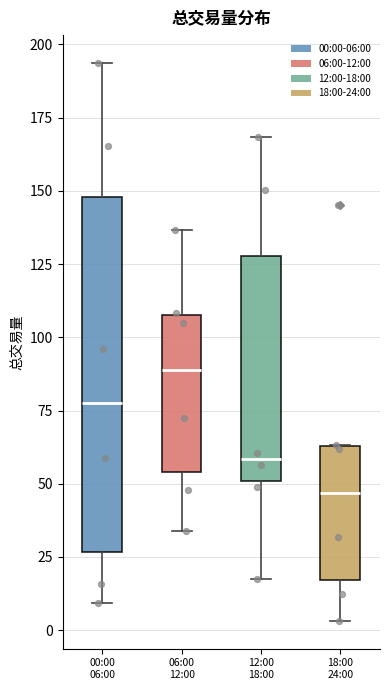

Which box's median line is the highest?

06:00 12:00